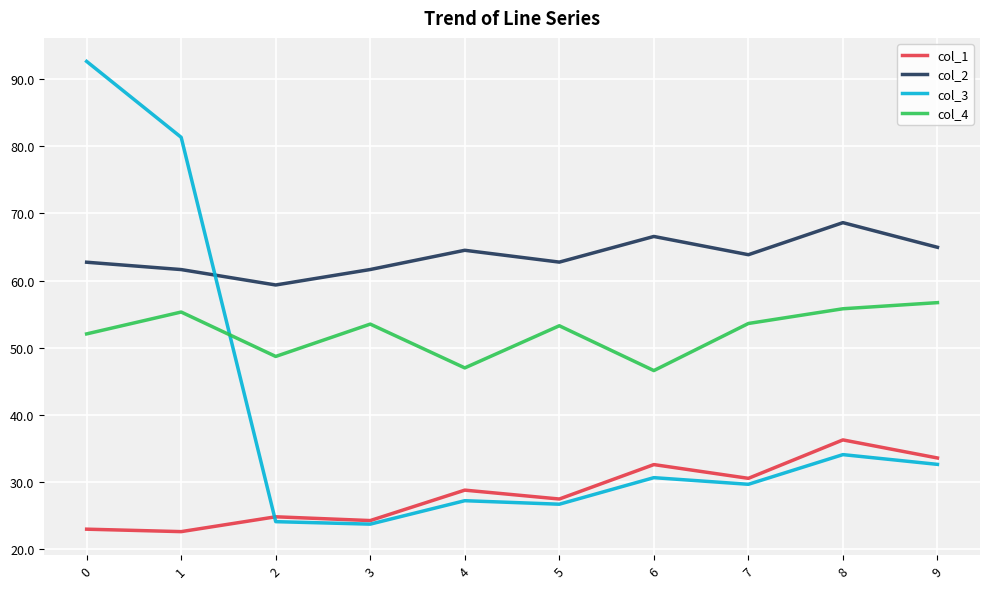

How many values in the col_3 series are below 30?

5